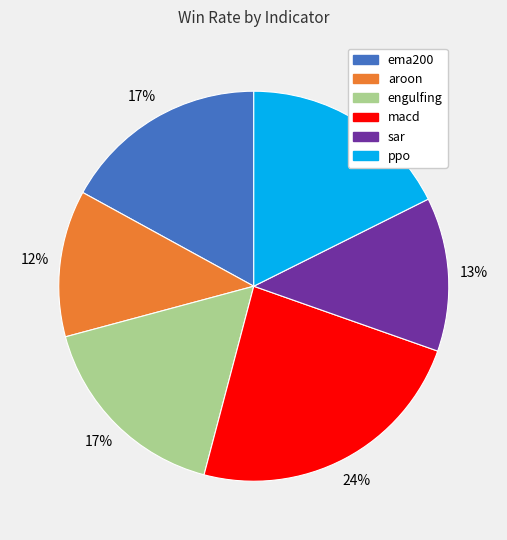

What is the largest slice in the pie chart?

macd